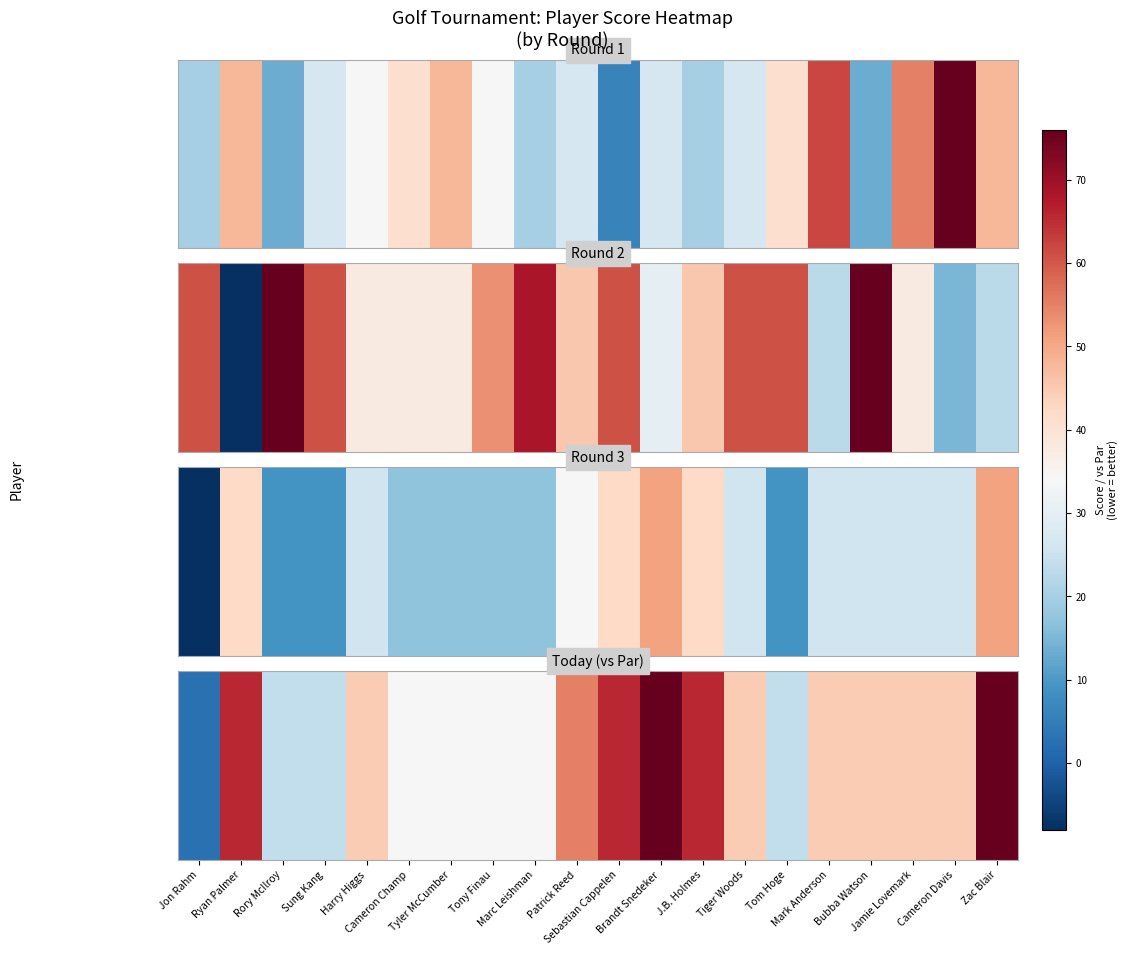

Which category has the lowest value across all series?

Jon Rahm